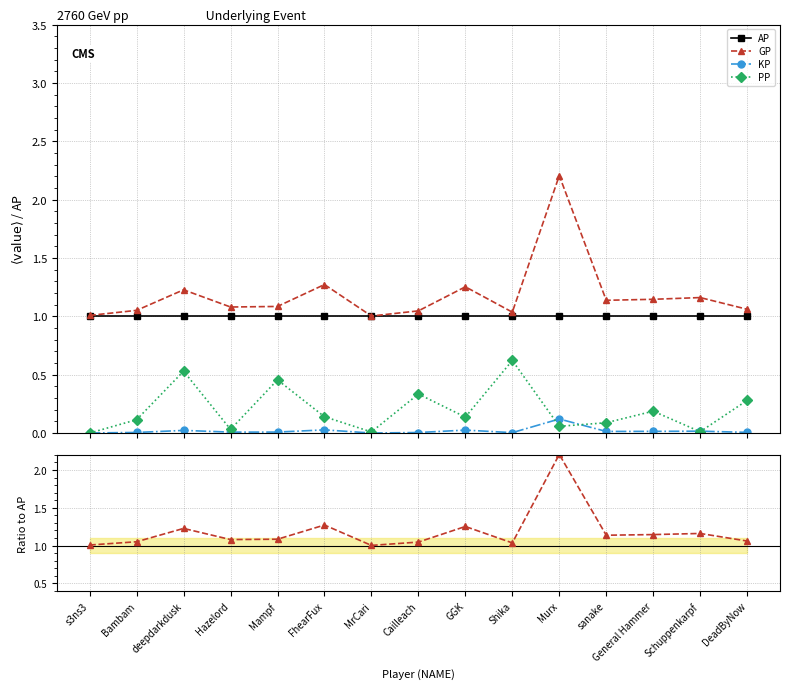

What is the label of the 10th point from the left?

Shika